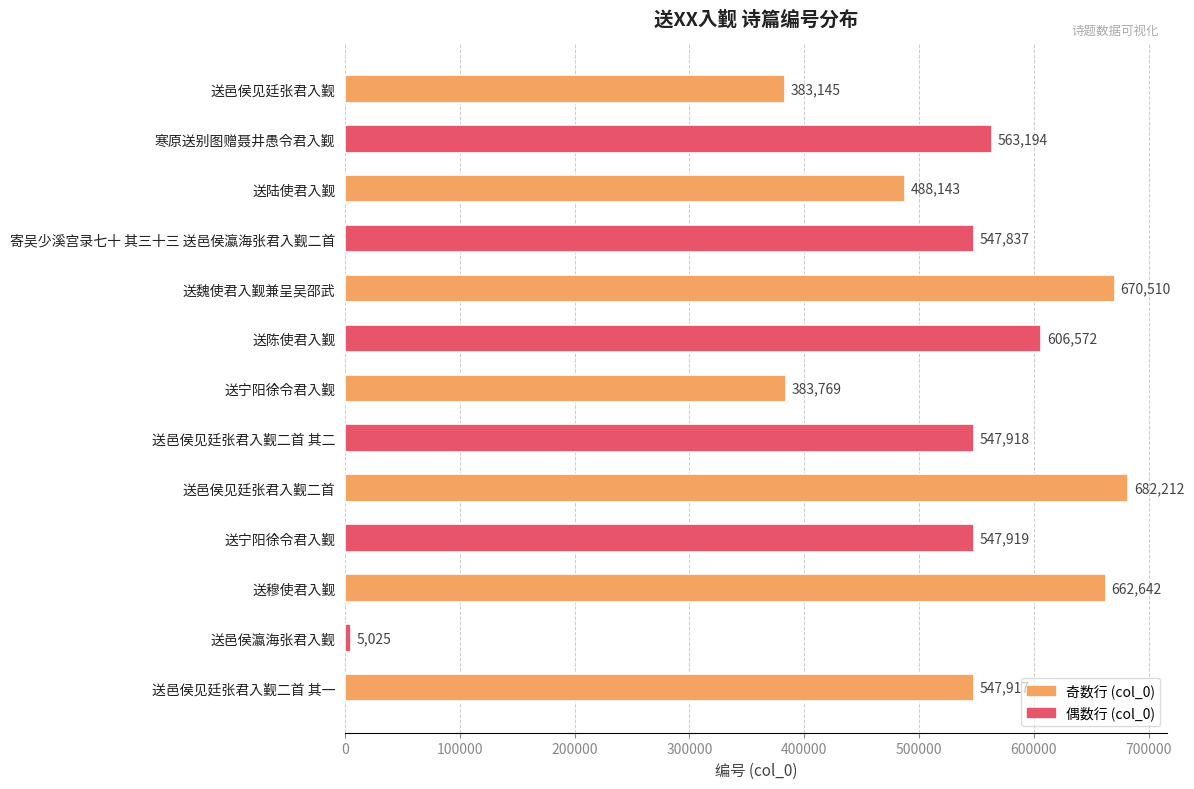

Count the number of data series in this chart.

1